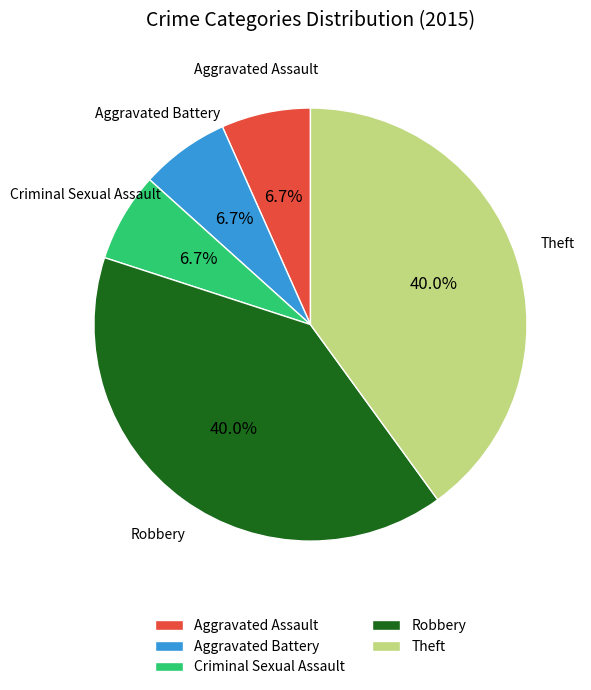

Approximately how many times larger is the value at Aggravated Assault compared to Robbery?

0.2